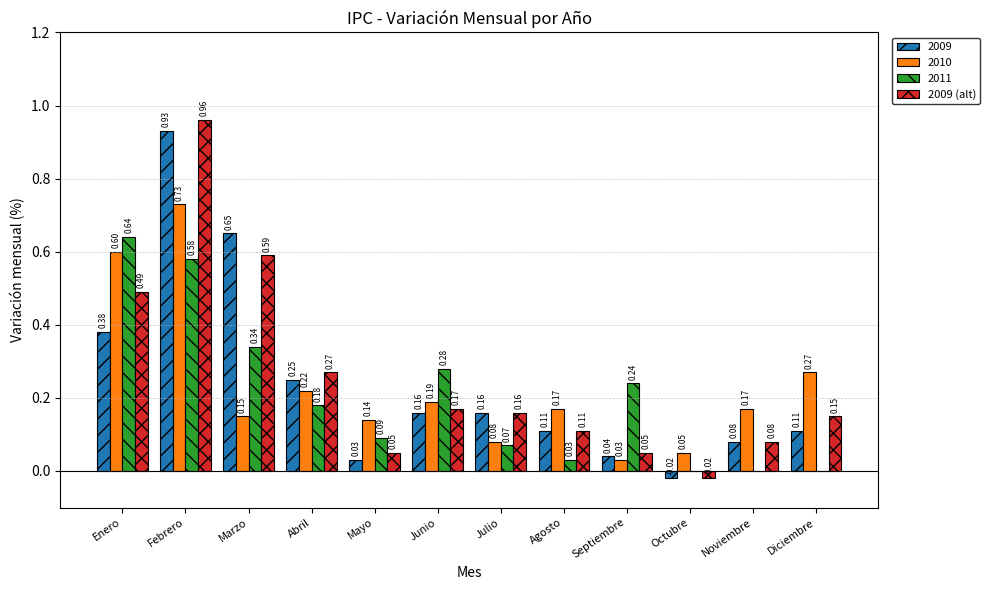

At which label does 2009 (alt) first exceed 0?

Enero